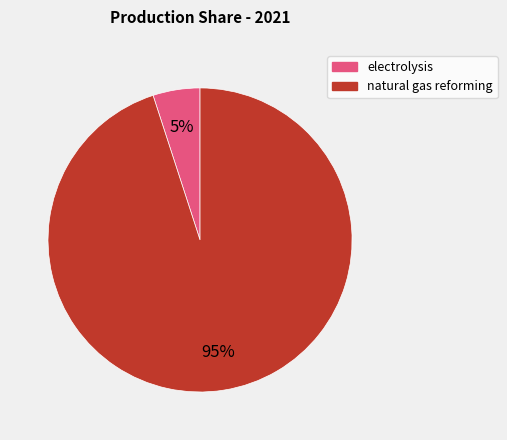

Count the number of slices in the pie.

2